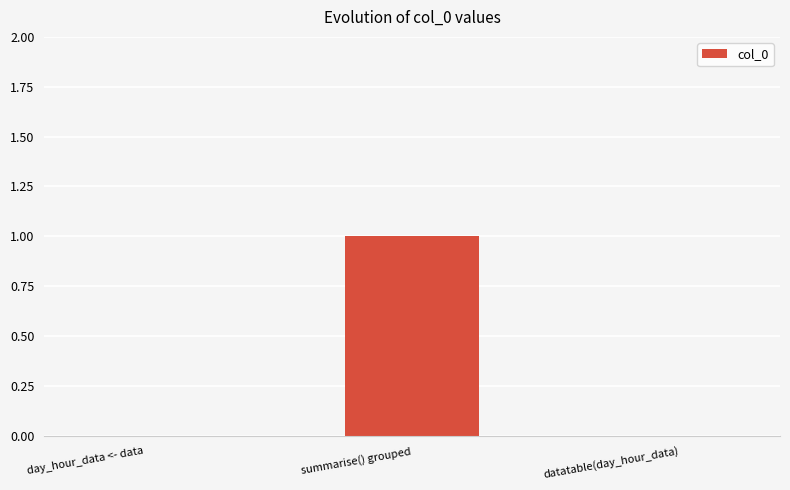

What is the sum of all values?

1